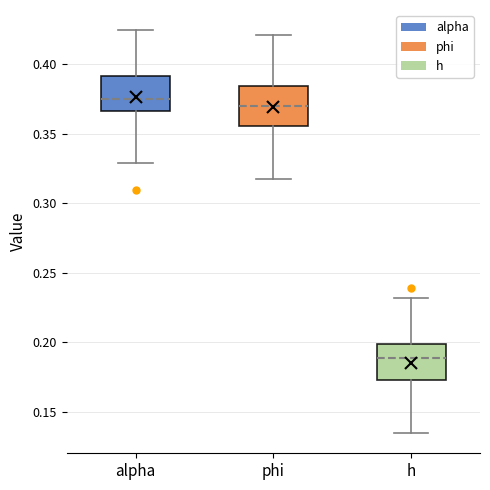

Which box's median line is the lowest?

h